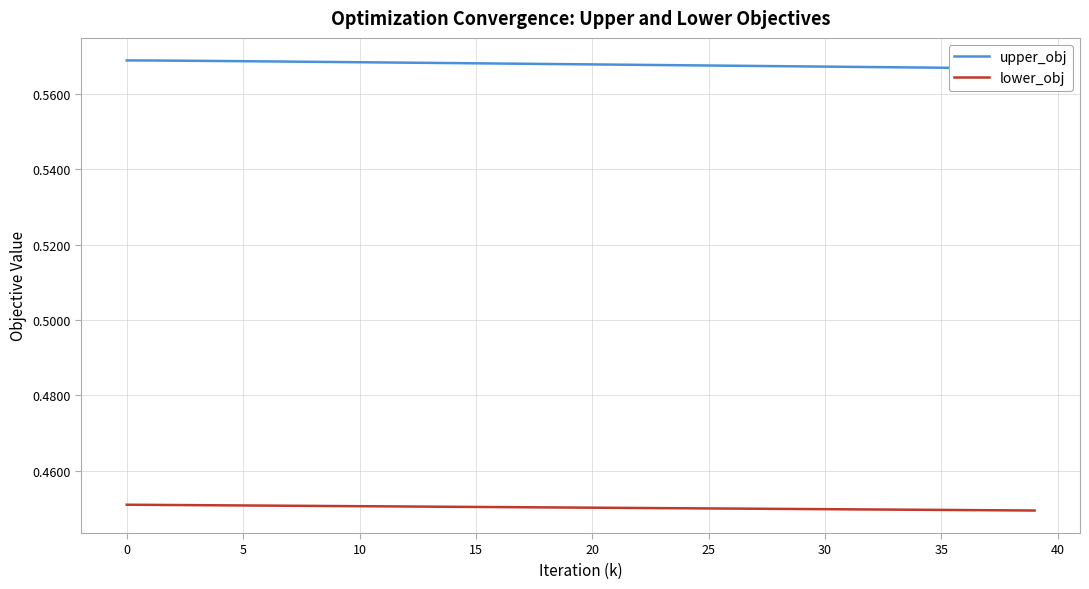

Does the chart display data point markers on the line(s)?

No